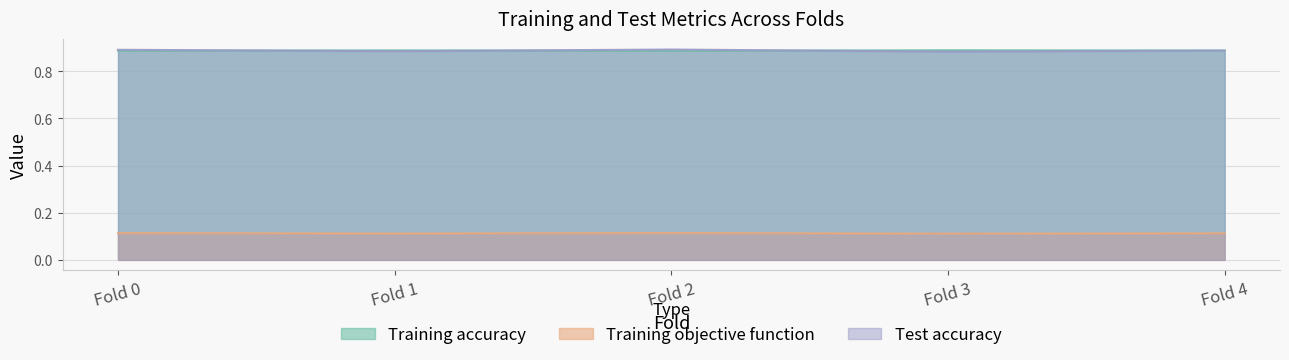

Which label corresponds to the smallest value in the chart?

Fold 3